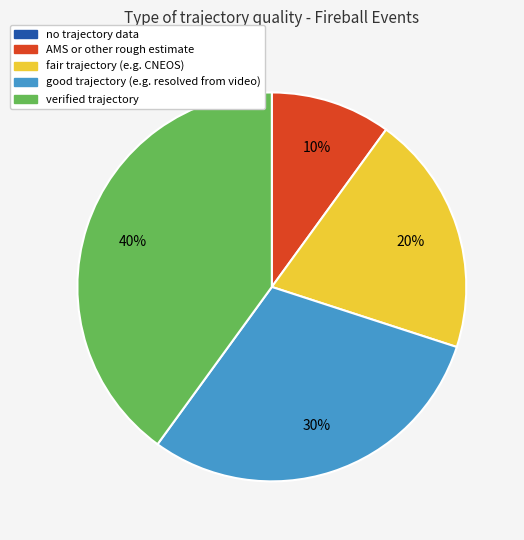

Approximately how many times larger is the value at good trajectory (e.g. resolved from video) compared to fair trajectory (e.g. CNEOS)?

1.5